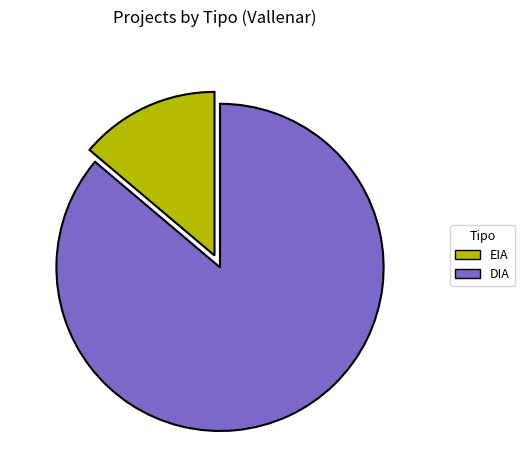

Is there a majority slice in this chart?

Yes